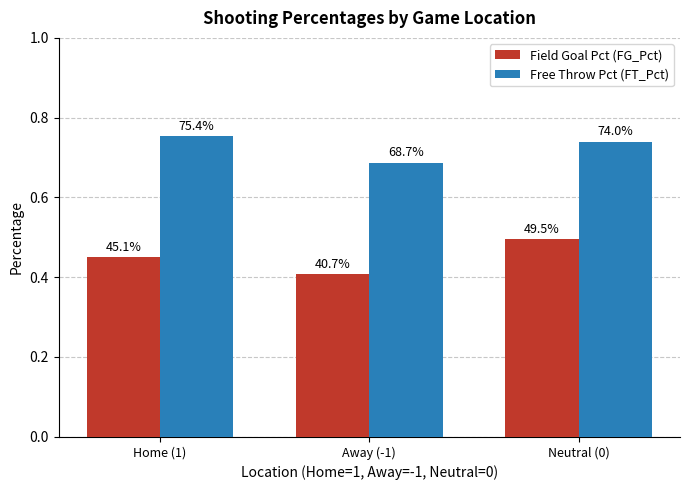

Does the chart contain stacked bars?

No